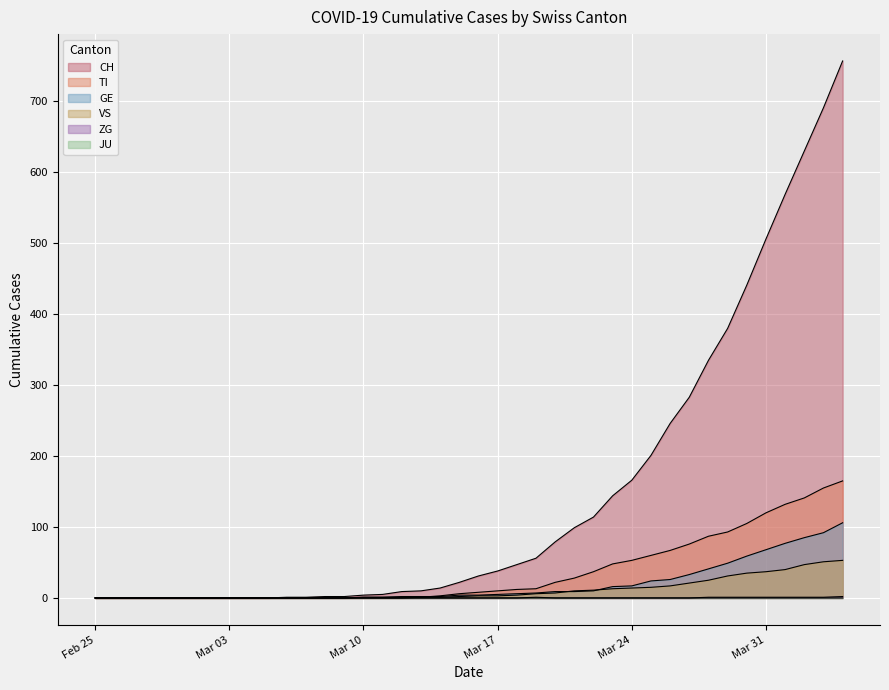

Reading right to left, extract all data points from this chart.

CH: 757	691	630	569	506	441	380	335	283	246	201	166	144	114	99	79	56	47	38	31	22	14	10	9	5	4	2	2	1	1	0	0	0	0	0	0	0	0	0	0
TI: 165	155	141	132	120	105	93	87	76	67	60	53	48	37	28	22	13	12	10	8	6	3	1	1	1	1	0	0	0	0	0	0	0	0	0	0	0	0	0	0
GE: 106	92	85	77	68	59	49	41	33	26	24	17	16	10	9	9	7	6	5	4	4	2	2	2	1	1	0	0	0	0	0	0	0	0	0	0	0	0	0	0
JU: 0	0	0	0	0	0	0	0	0	0	0	0	0	0	0	0	1	0	0	0	0	0	0	0	0	0	0	0	0	0	0	0	0	0	0	0	0	0	0	0
VS: 53	51	47	40	37	35	31	25	21	17	15	14	13	11	10	7	6	4	3	3	2	1	1	0	0	0	0	0	0	0	0	0	0	0	0	0	0	0	0	0
ZG: 2	1	1	1	1	1	1	1	0	0	0	0	0	0	0	0	0	0	0	0	0	0	0	0	0	0	0	0	0	0	0	0	0	0	0	0	0	0	0	0